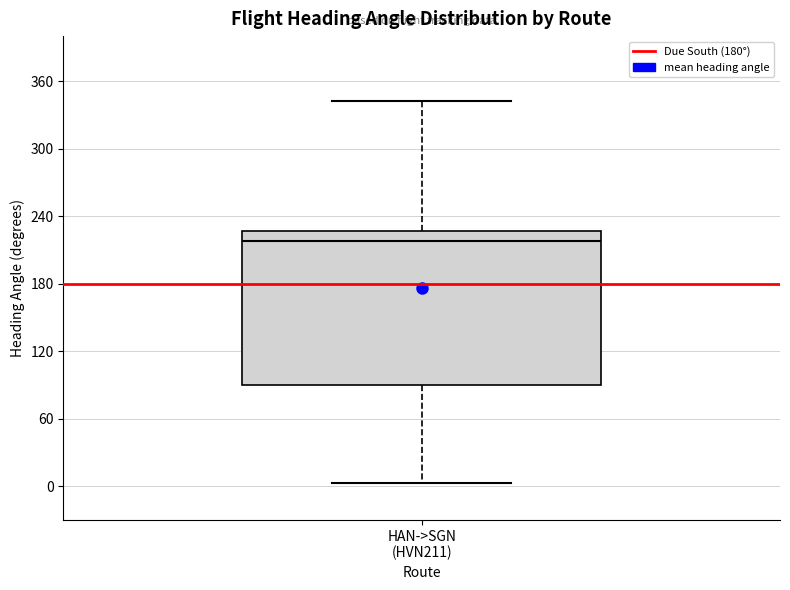

Transcribe this box plot: give where the median line is, the range the box spans, and where the two whiskers end, as read against the y-axis. The values are not printed on the chart, so give them approximately, as read against the axis.

median 220, box 90 to 230, whiskers 0 to 340